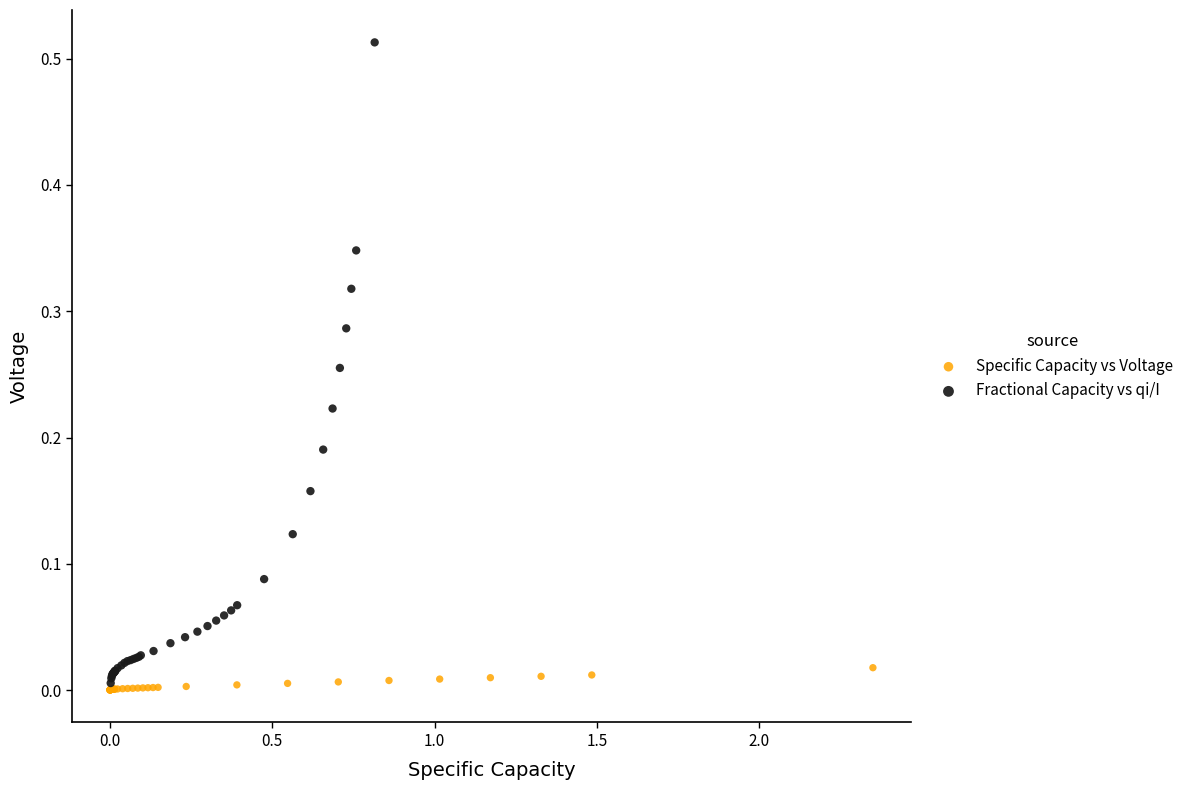

Which series contains the highest Y value?

Fractional Capacity vs qi/I